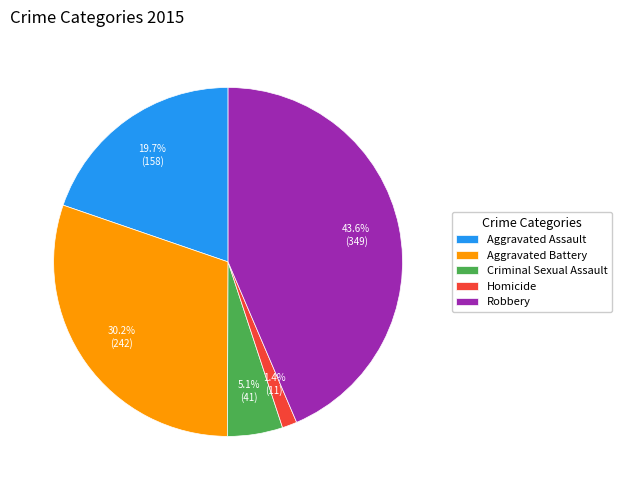

Which has a higher value, Aggravated Assault or Criminal Sexual Assault?

Aggravated Assault